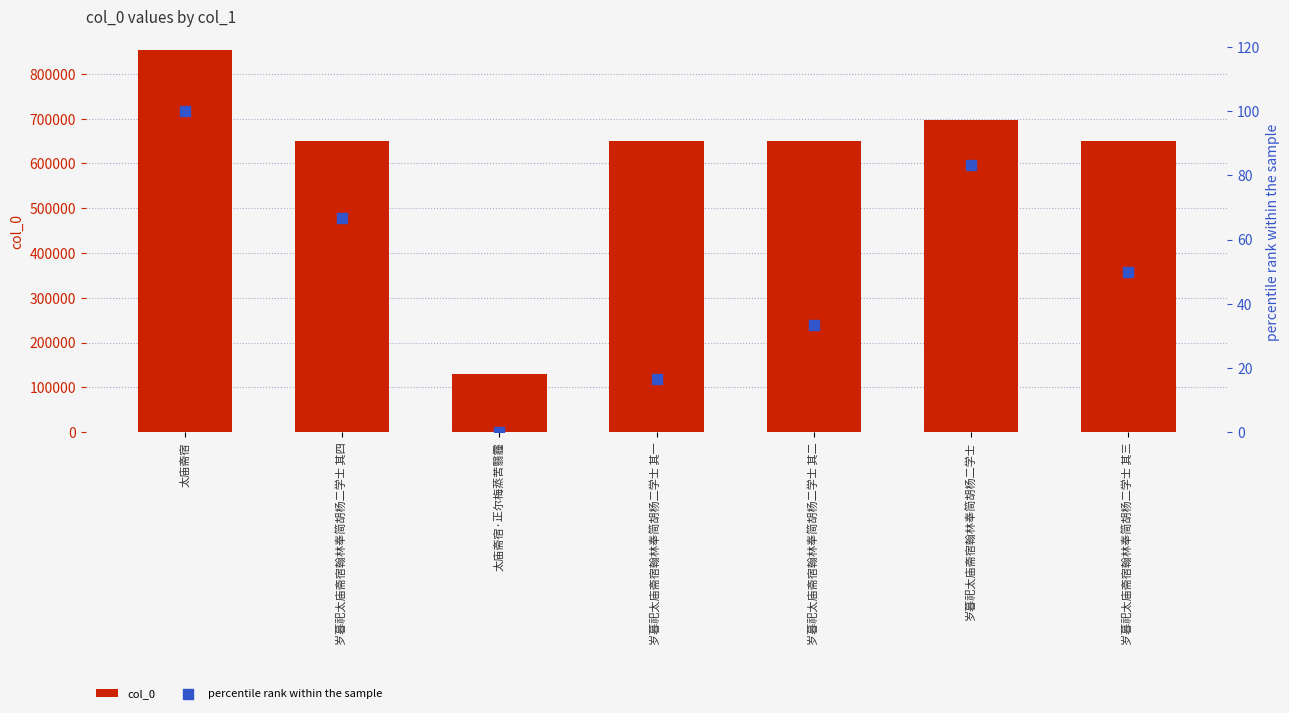

What are all the series names shown in the legend?

col_0, percentile rank within the sample